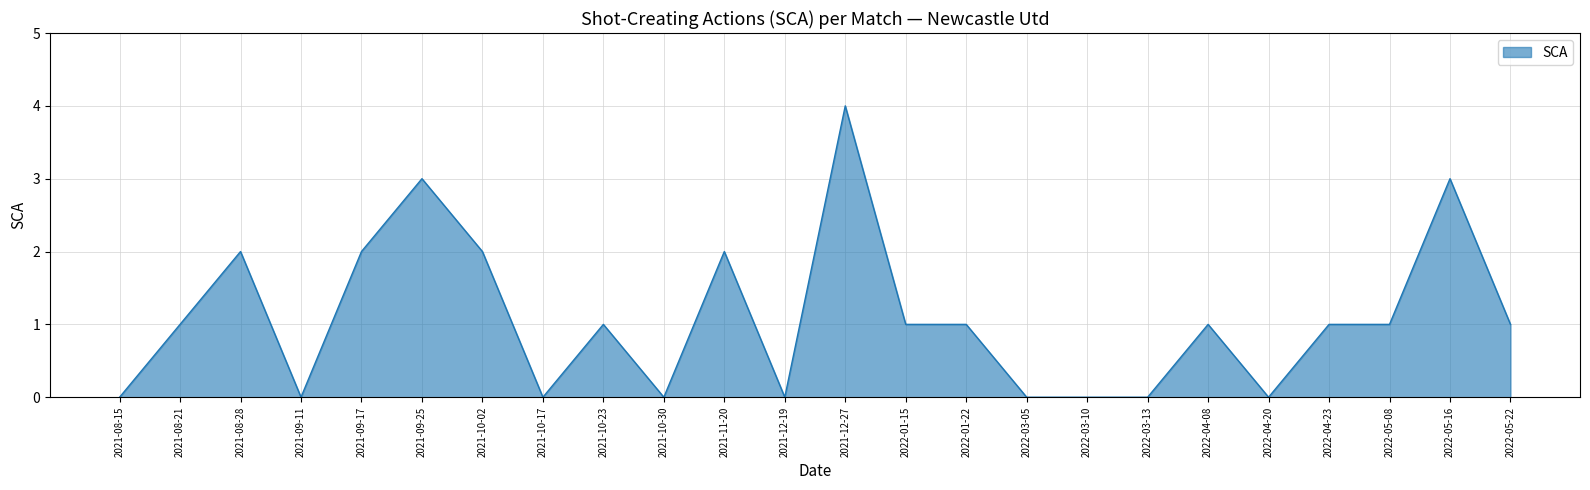

What position from the left is 2021-10-02?

7